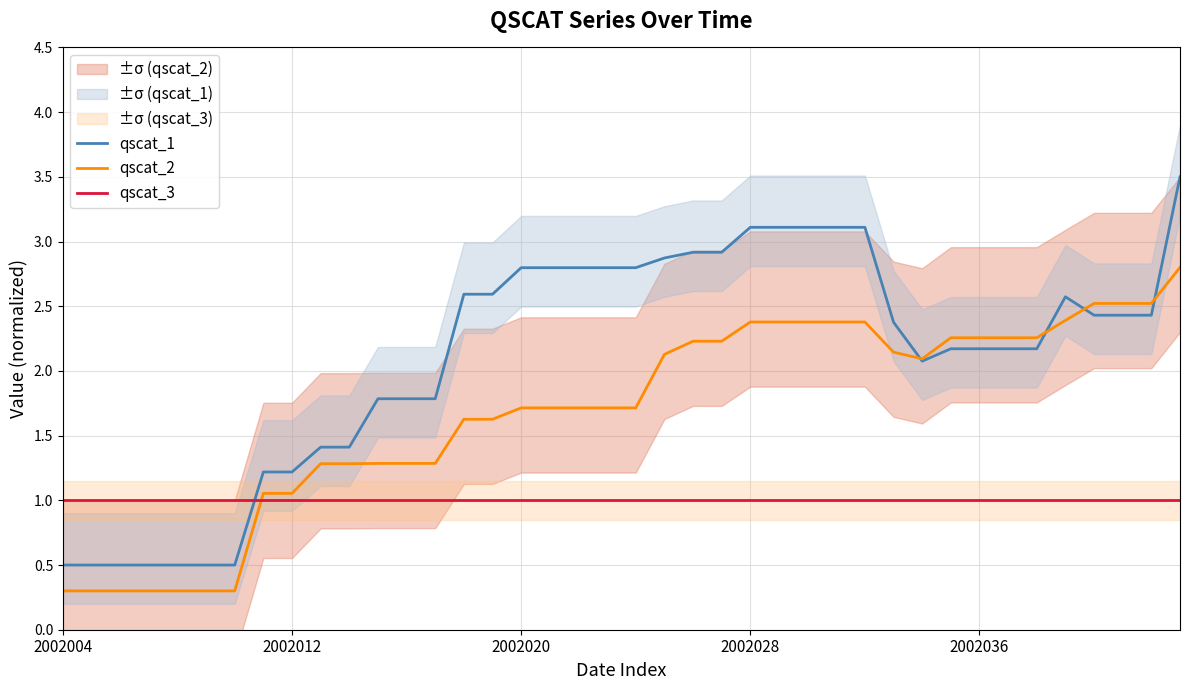

How many series are shown in this chart?

3